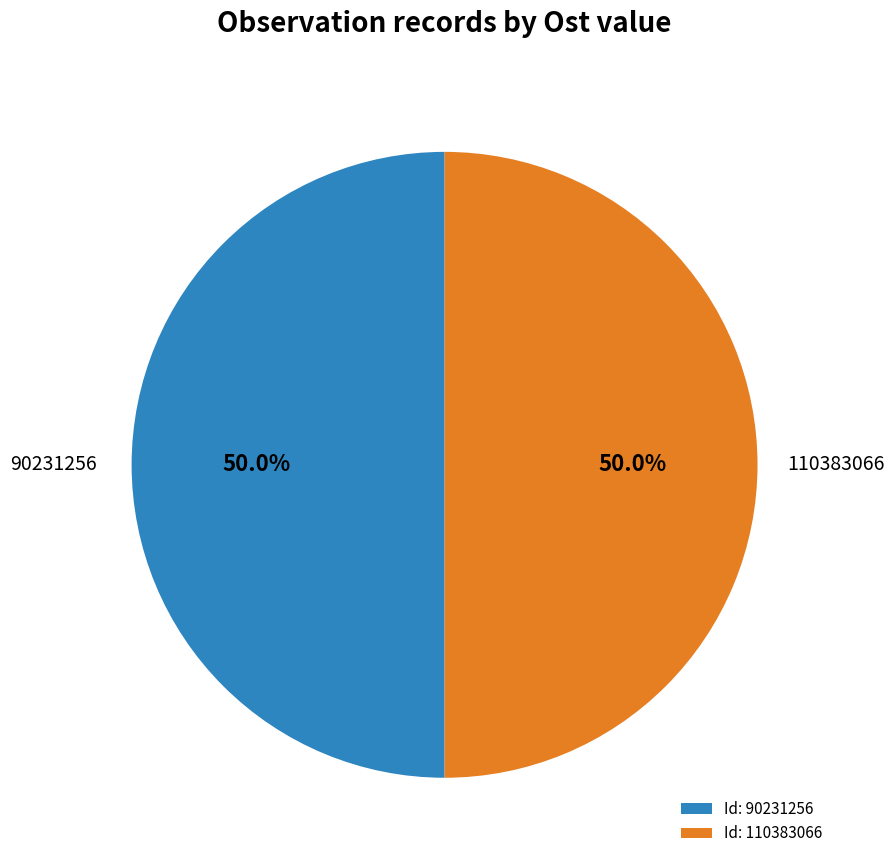

Approximately how many times larger is the value at Id: 90231256 compared to Id: 110383066?

1.0